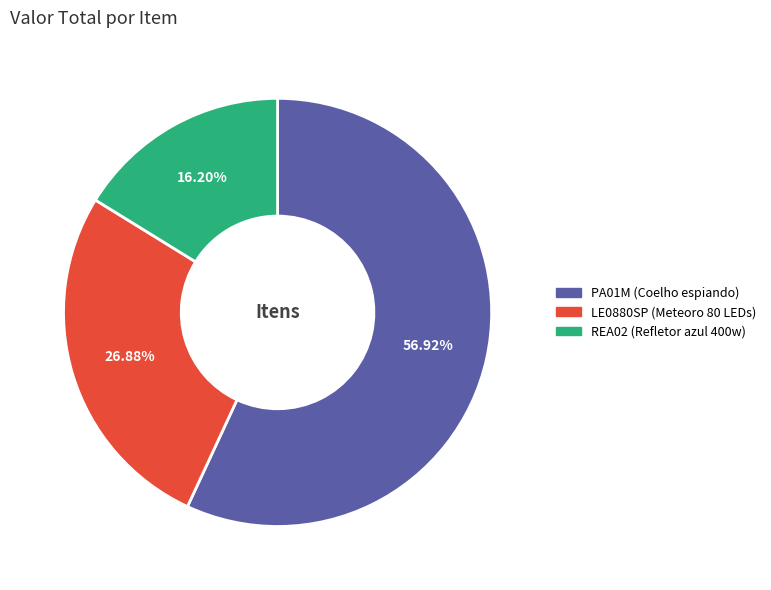

What percentage is the PA01M (Coelho espiando) slice, to the nearest percent?

57%